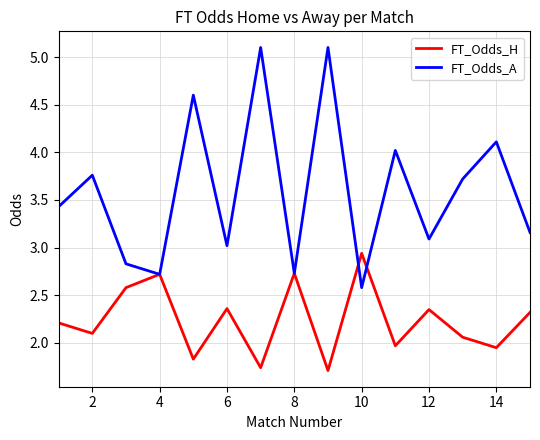

What is the minimum value for FT_Odds_A?

2.6